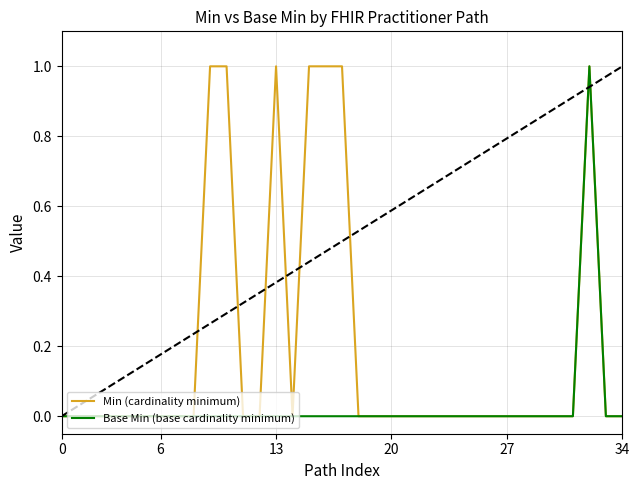

List the series in order of their overall mean, lowest first.

Base Min (base cardinality minimum), Min (cardinality minimum)